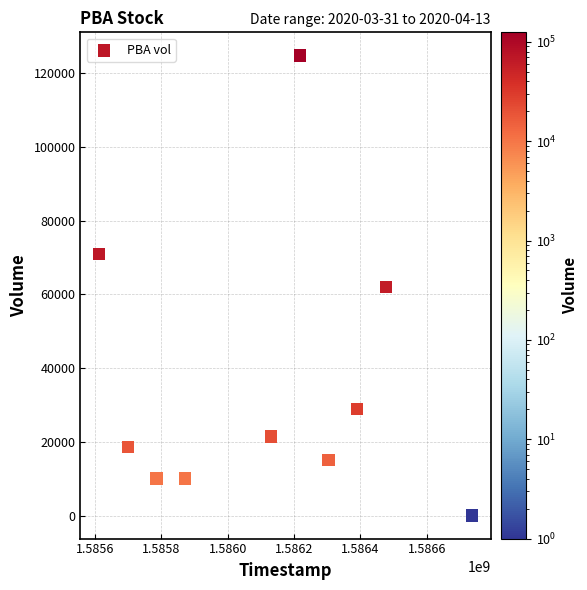

What is the range of Y values (max minus min)?

124900